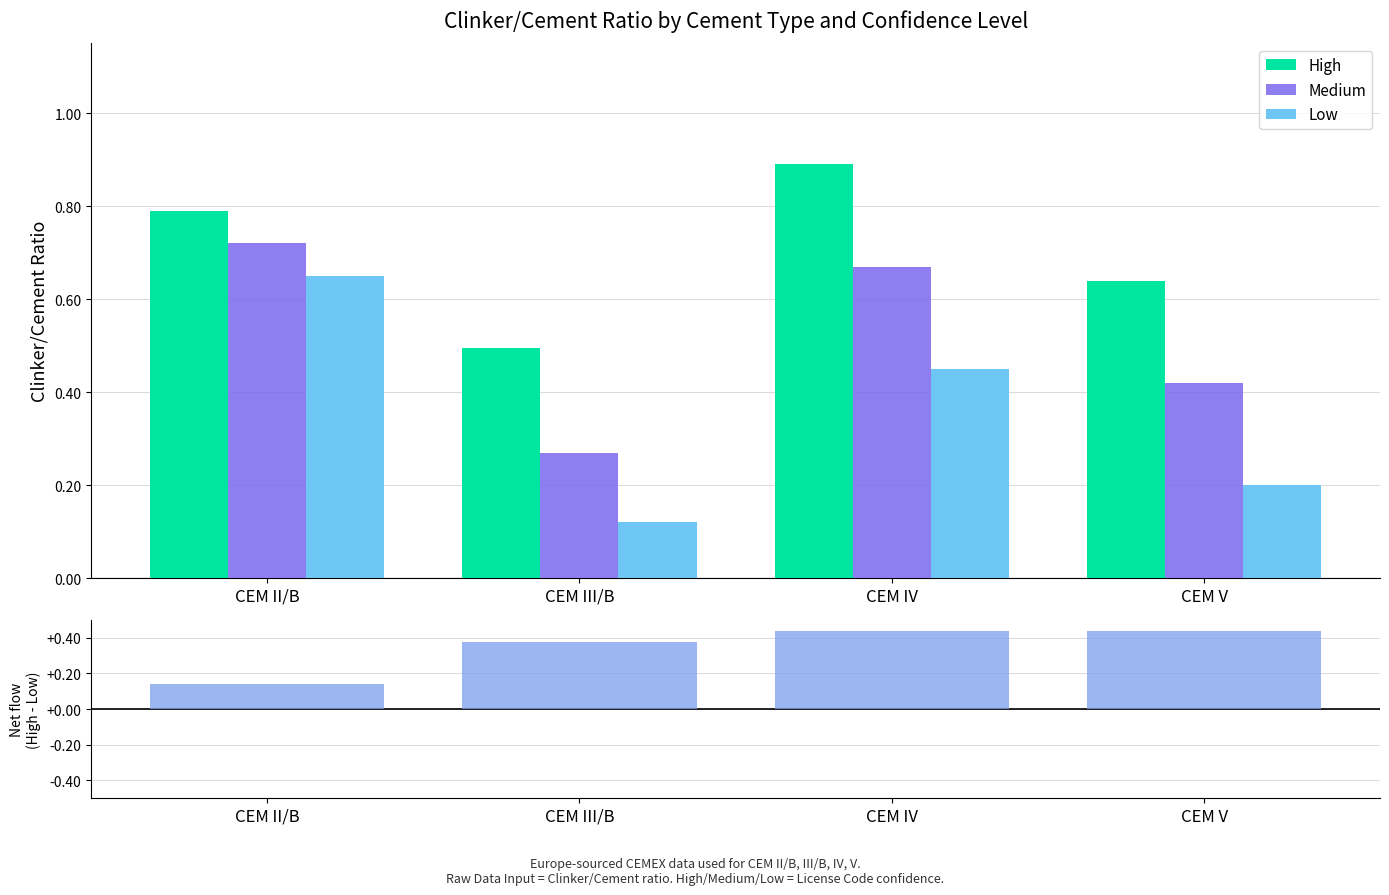

How many bars are there in total?

16